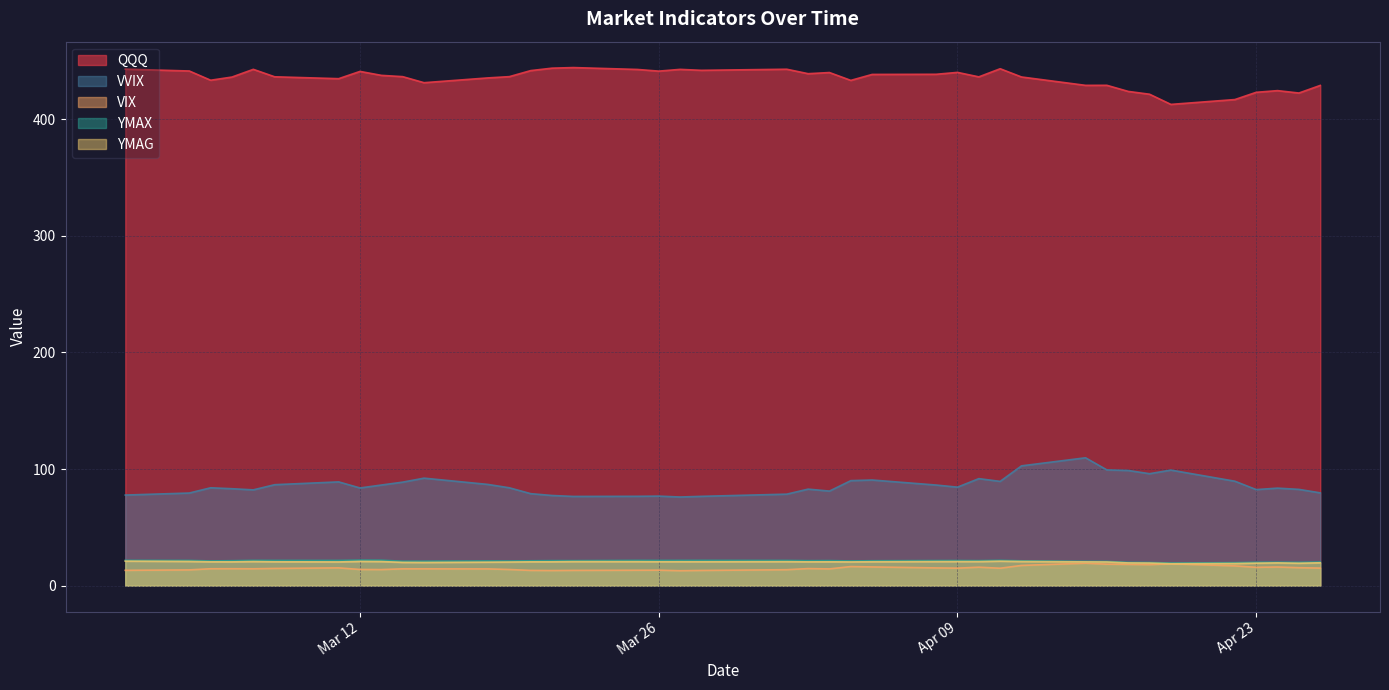

What is the difference between the highest and lowest values at 2024-03-05?

419.0